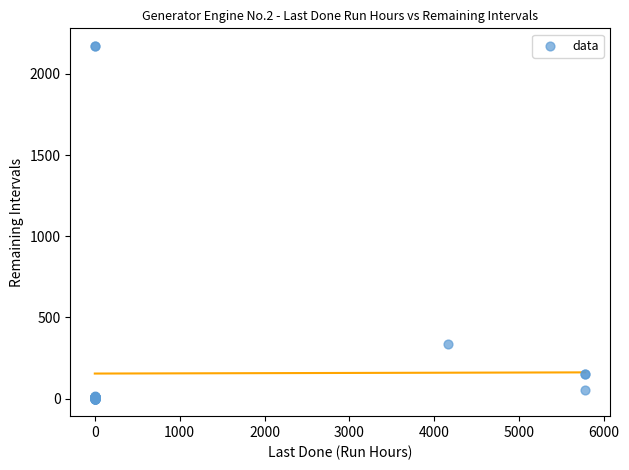

What Y value in the scatter plot is closest to 1086?

336